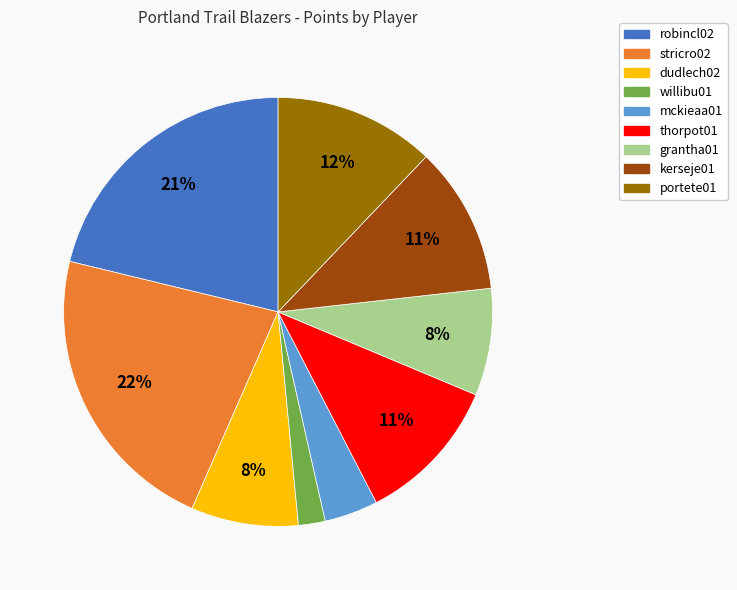

Which slice is the largest?

stricro02